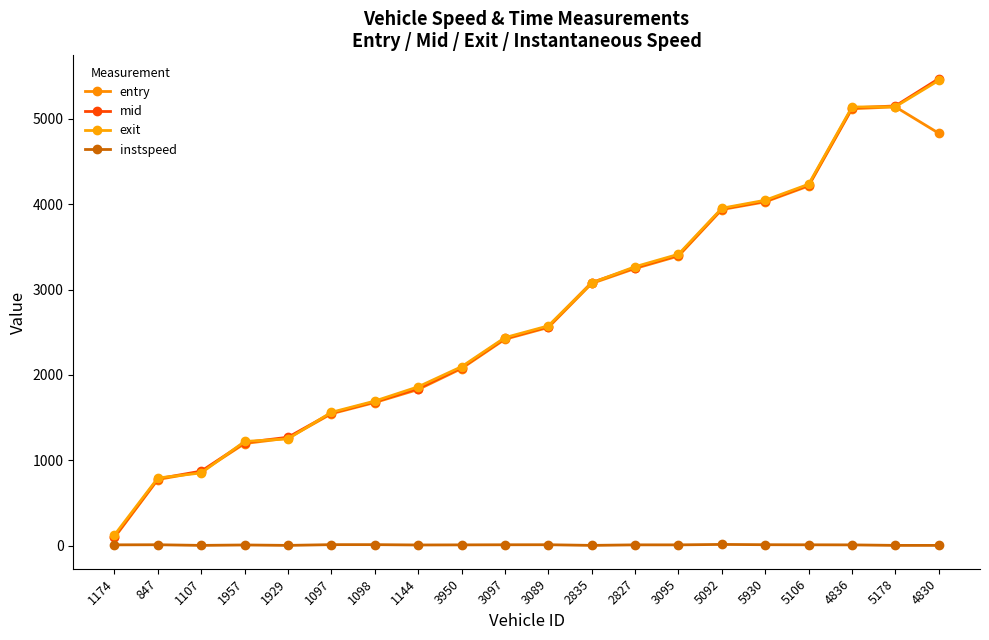

At how many categories does at least one series exceed 1302?

15